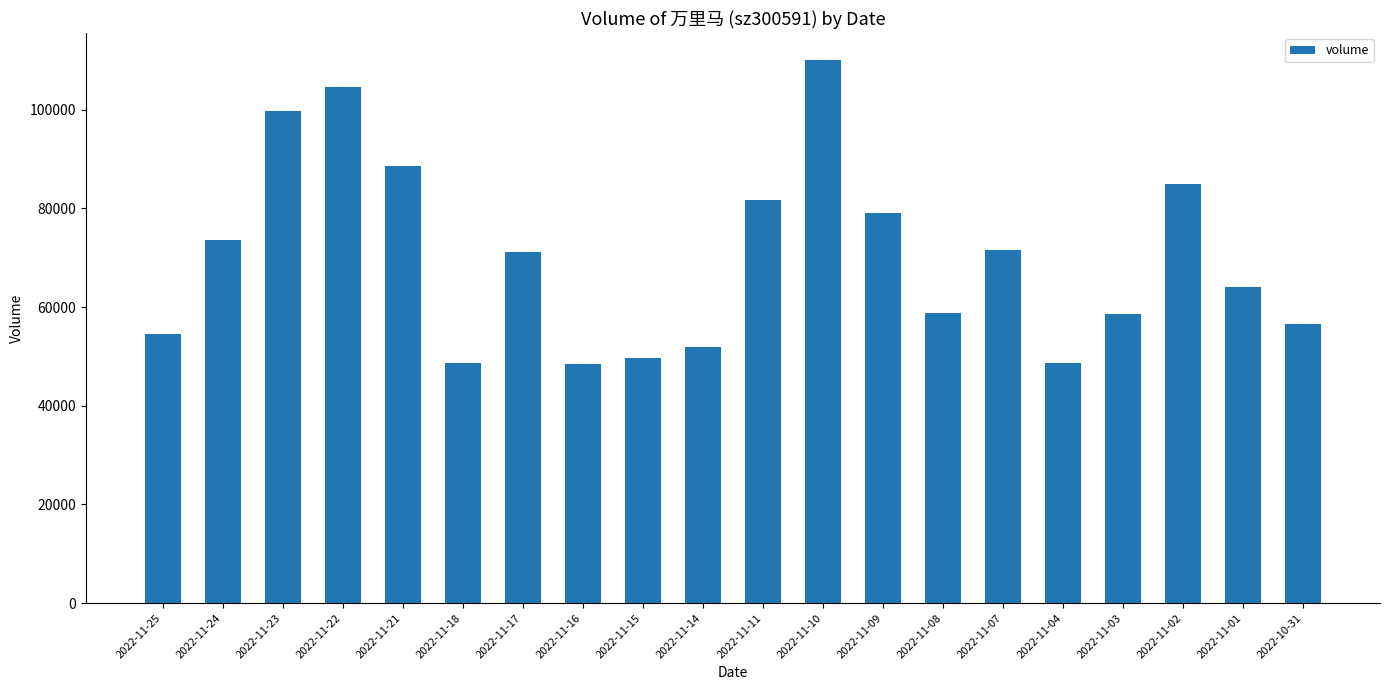

What is the sum of the values at 2022-11-09 and 2022-11-17?

150198